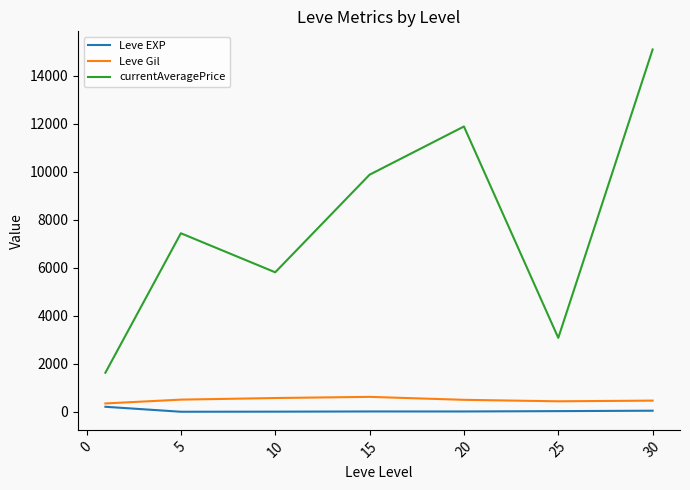

Which series has the largest range (max minus min)?

currentAveragePrice